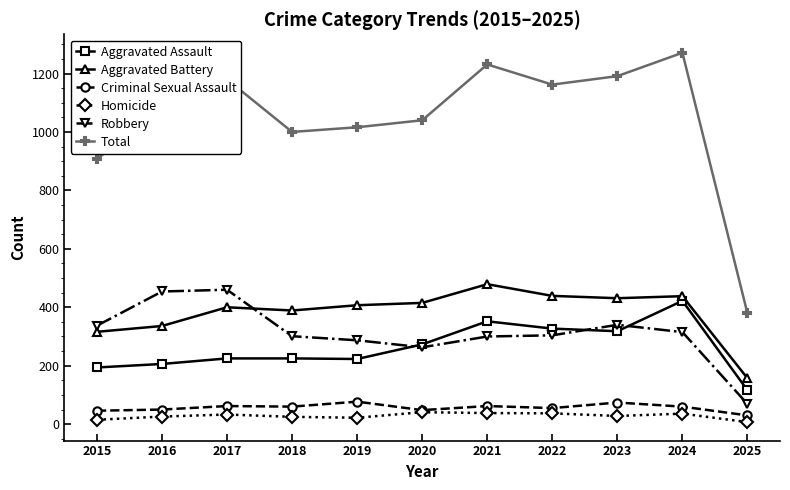

Is the value of Aggravated Assault at 2016 greater than the value of Criminal Sexual Assault at 2017?

Yes